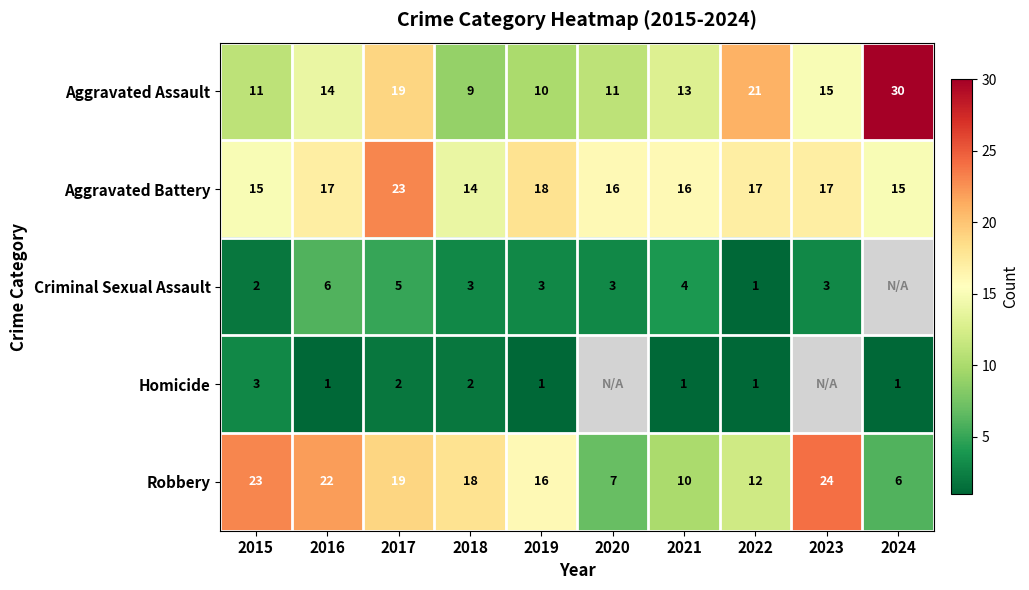

What is the approximate value of Aggravated Assault at 2018, to the nearest 5?

10